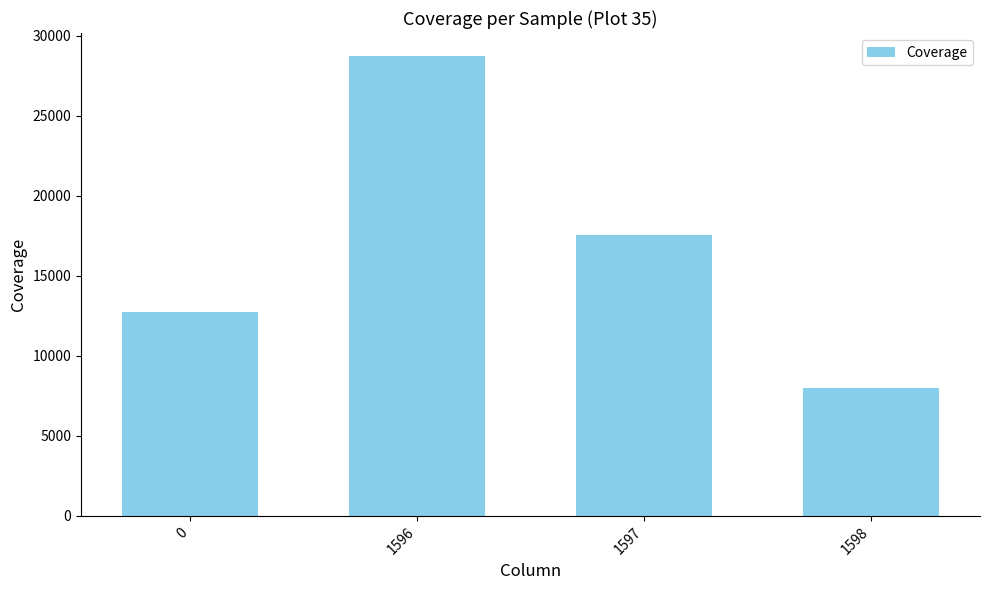

What is the smallest value displayed?

7990